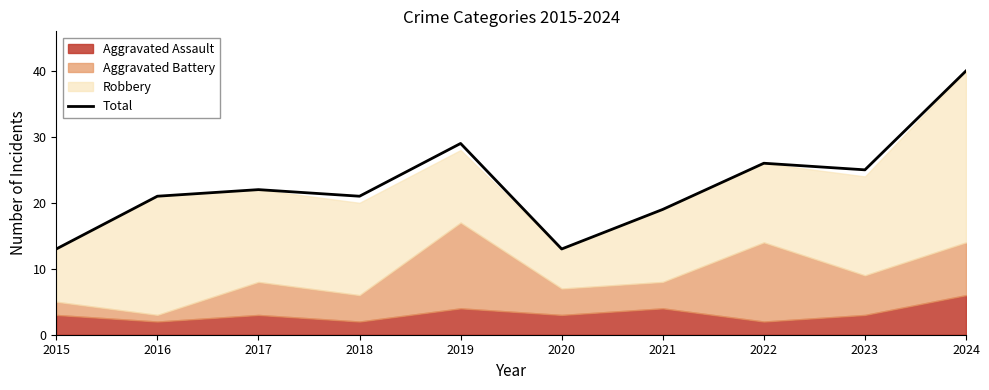

What is the greatest value displayed?

40